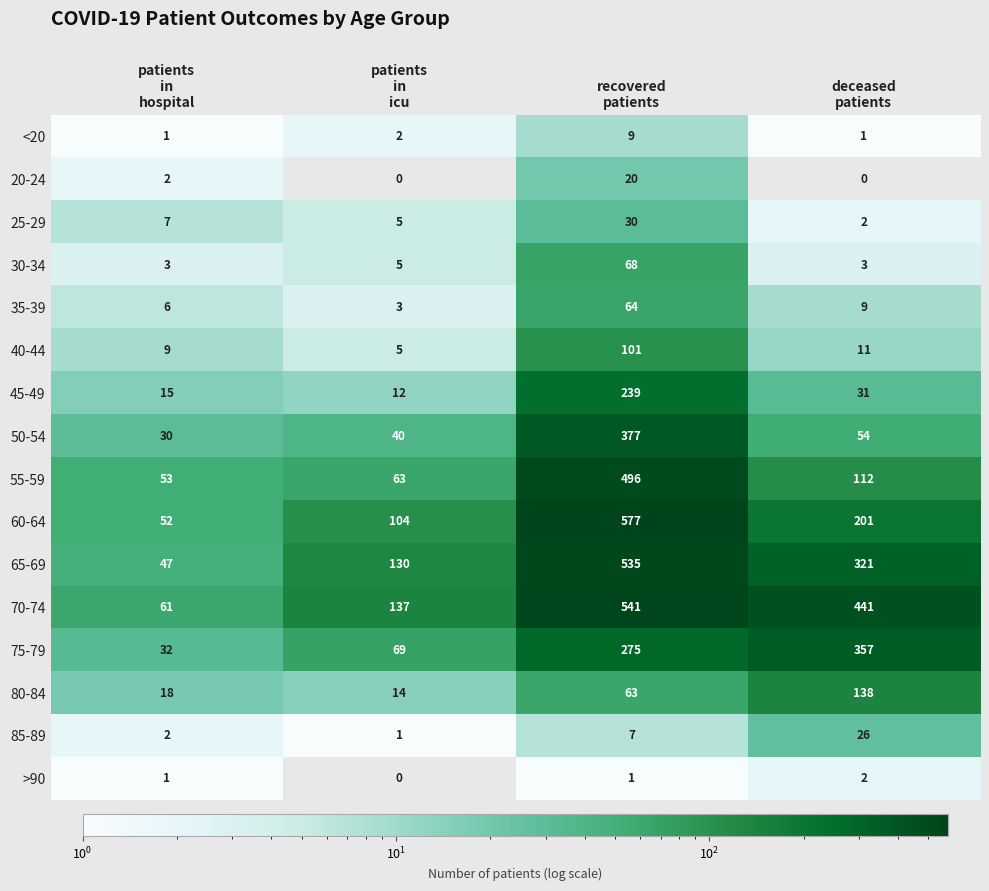

Which series changed the most between patients
in
hospital and deceased
patients?

70-74